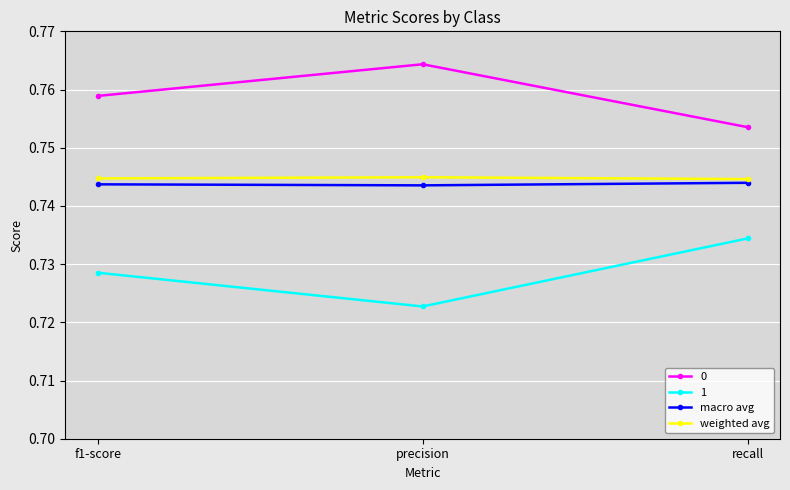

How many weighted avg values are between 0 and 1?

3